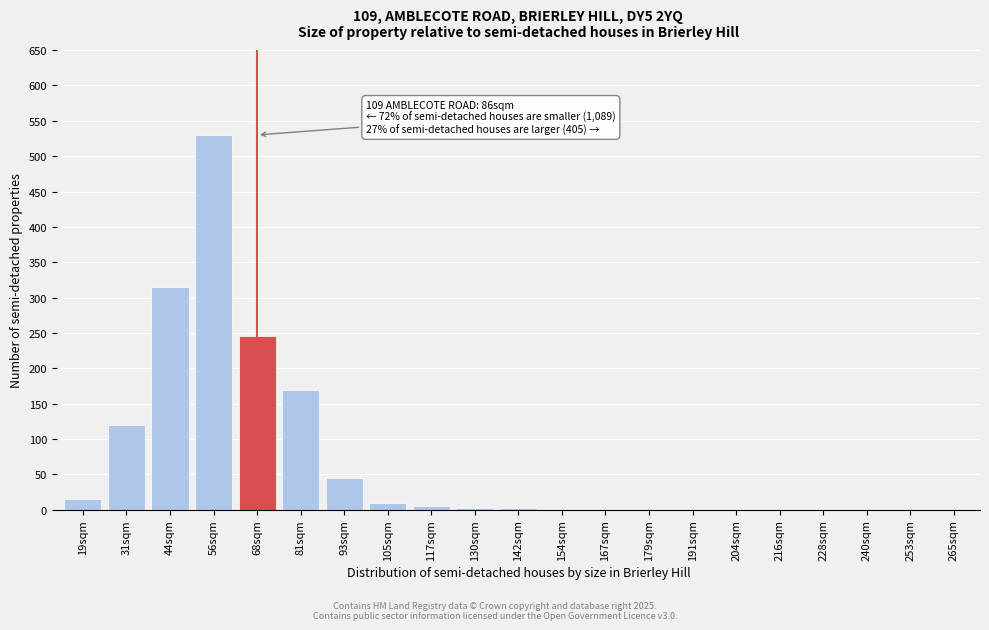

What is the change in value from 19sqm to 265sqm?

-15